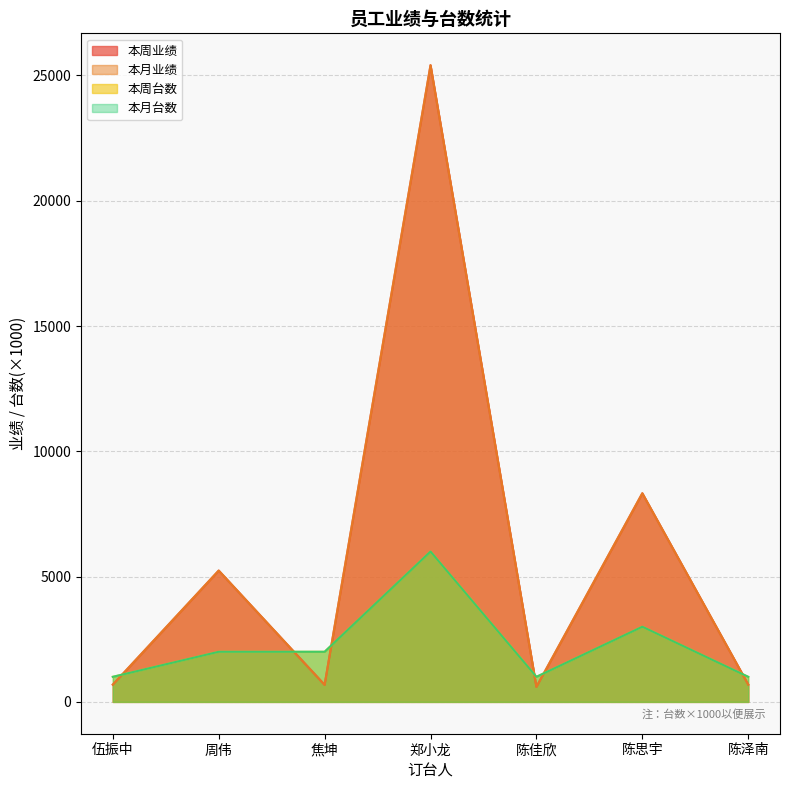

The value of 本周业绩 at 陈泽南 is 692. True or false?

True